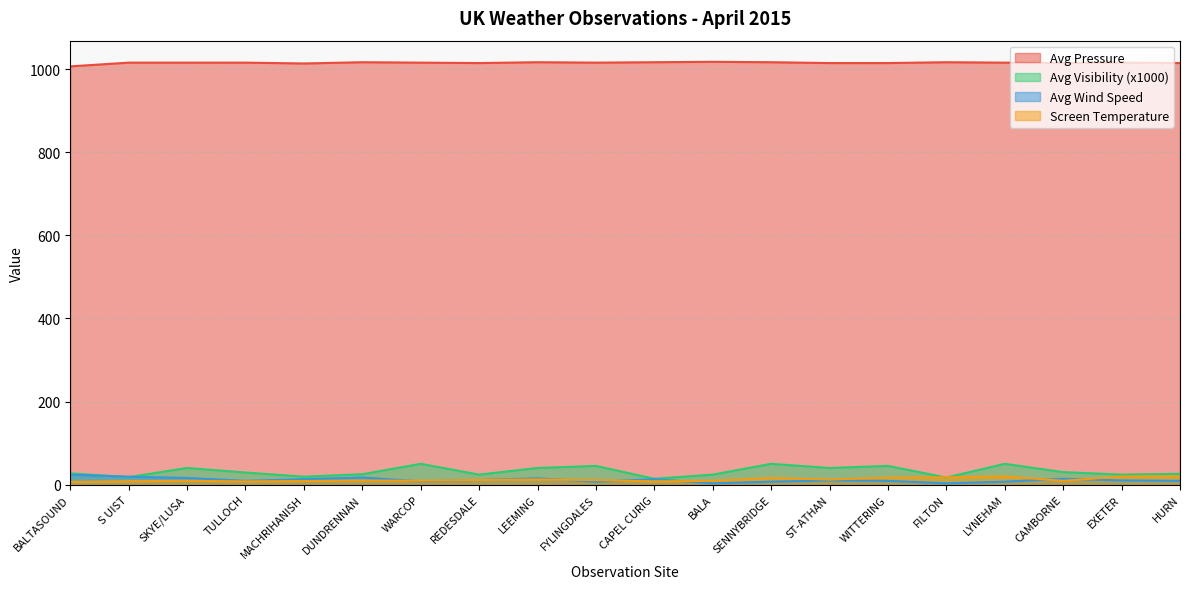

Where does the Avg Pressure series first go above 1016?

DUNDRENNAN